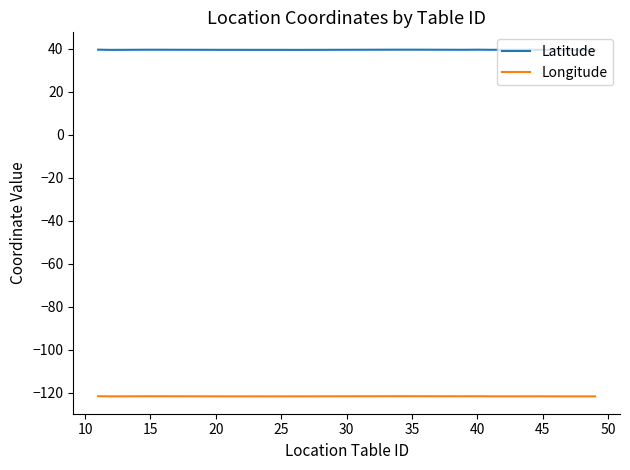

Rank the series by their maximum value, from lowest to highest.

Longitude, Latitude